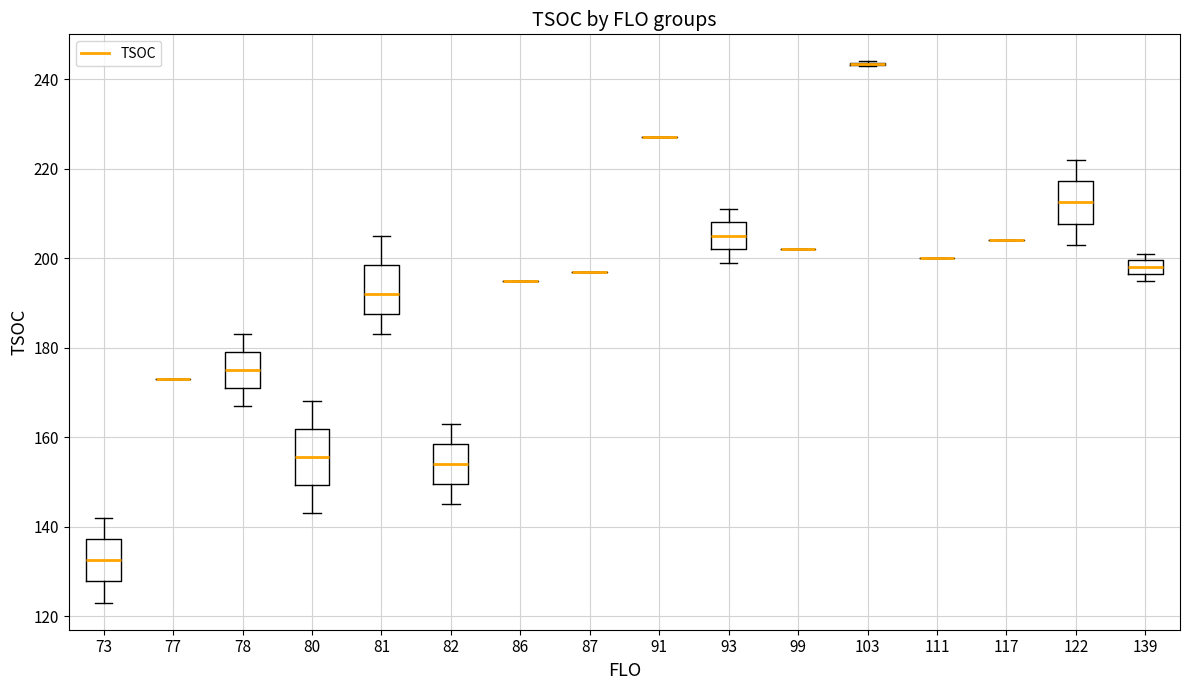

Reading left to right, transcribe this box plot: for each box, give where its median line is, the range the box spans, and where its two whiskers end, as read against the y-axis. The values are not printed on the chart, so give them approximately, as read against the axis.

73: median 132, box 128 to 138, whiskers 124 to 142
77: box collapsed to a line at 174, whiskers 174 to 174
78: median 176, box 172 to 180, whiskers 168 to 184
80: median 156, box 150 to 162, whiskers 144 to 168
81: median 192, box 188 to 198, whiskers 184 to 206
82: median 154, box 150 to 158, whiskers 146 to 164
86: box collapsed to a line at 196, whiskers 196 to 196
87: box collapsed to a line at 198, whiskers 198 to 198
91: box collapsed to a line at 228, whiskers 228 to 228
93: median 206, box 202 to 208, whiskers 200 to 212
99: box collapsed to a line at 202, whiskers 202 to 202
103: box collapsed to a line at 244, whiskers 244 to 244
111: box collapsed to a line at 200, whiskers 200 to 200
117: box collapsed to a line at 204, whiskers 204 to 204
122: median 212, box 208 to 218, whiskers 204 to 222
139: median 198, box 196 to 200, whiskers 196 (just below the box's lower edge) to 202